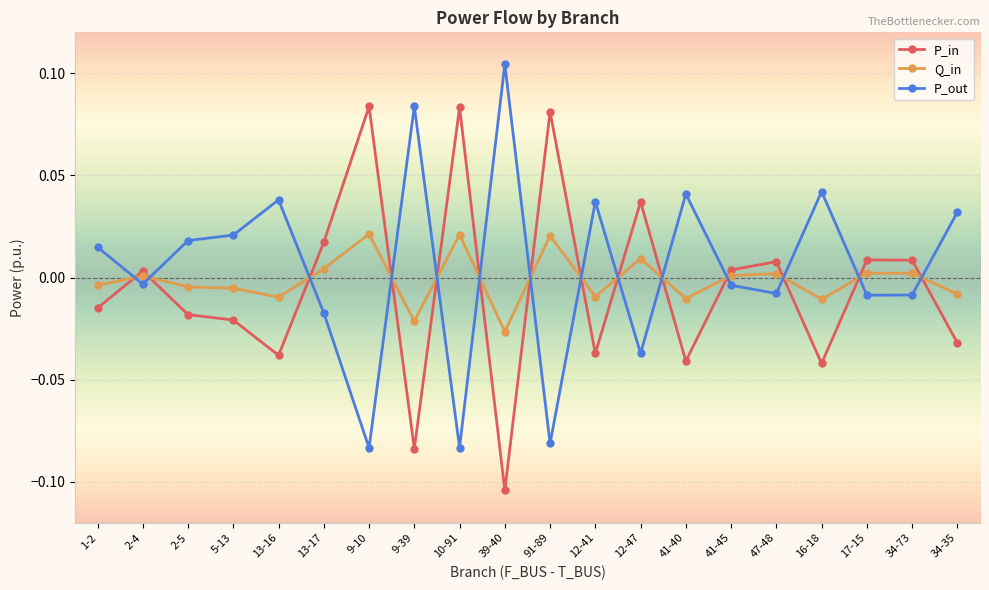

True or false: P_out has more than 1 points higher than both neighbors.

True